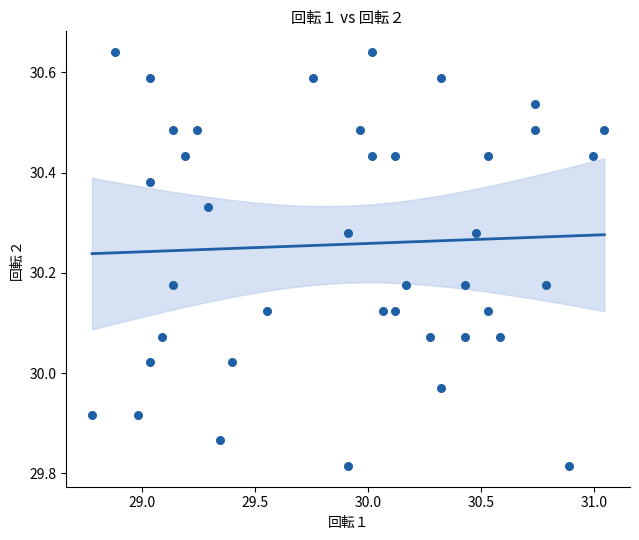

What is the range of X values (max minus min)?

2.3